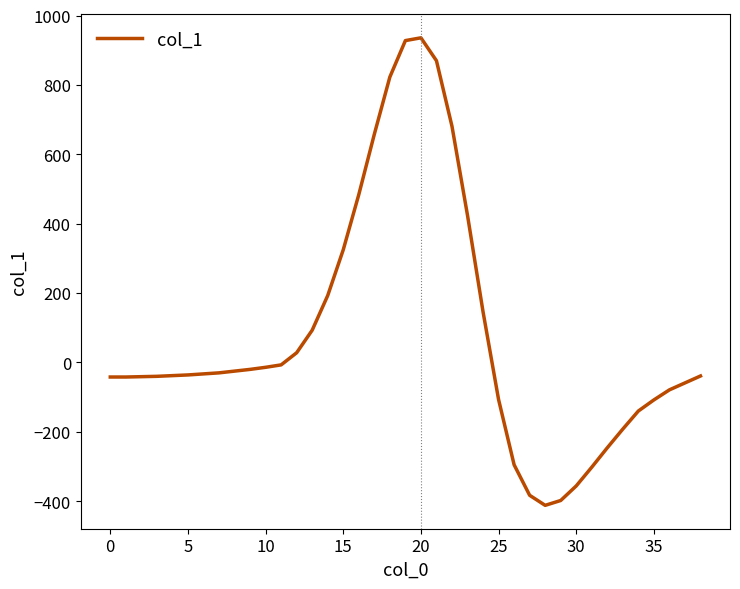

What is the average value?

80